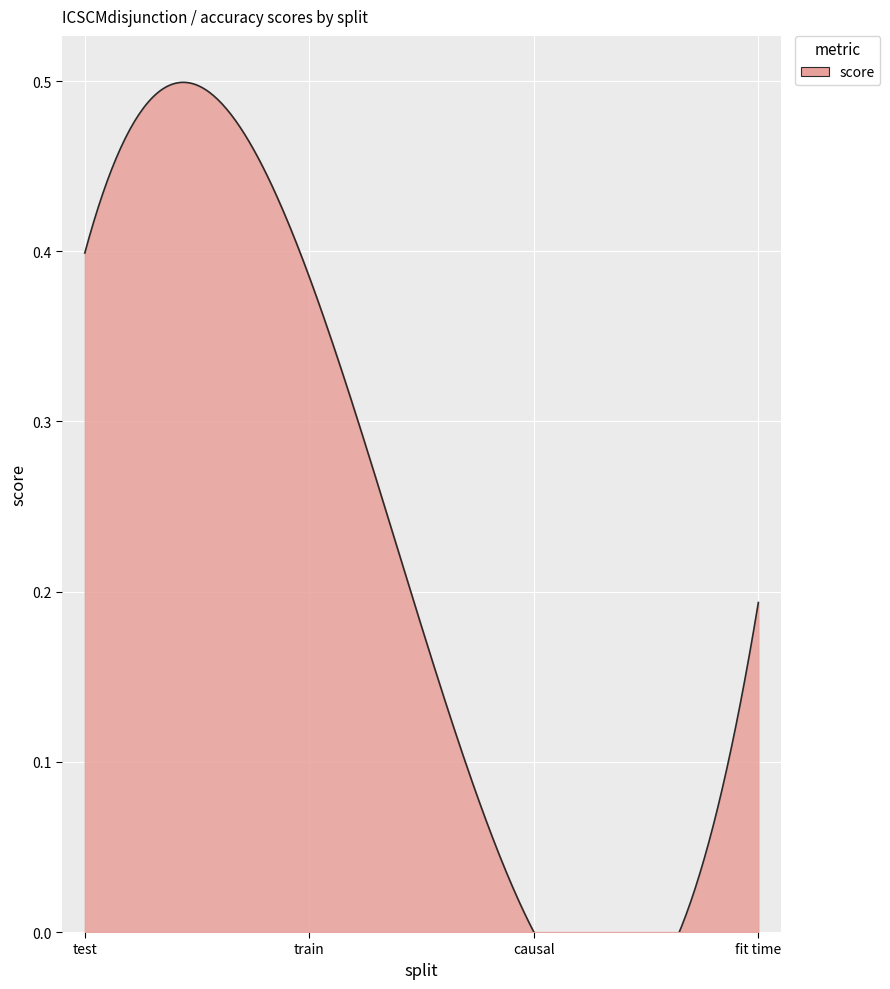

Reading left to right, list all the values displayed in this chart.

0.4	0.4	0.0	0.2